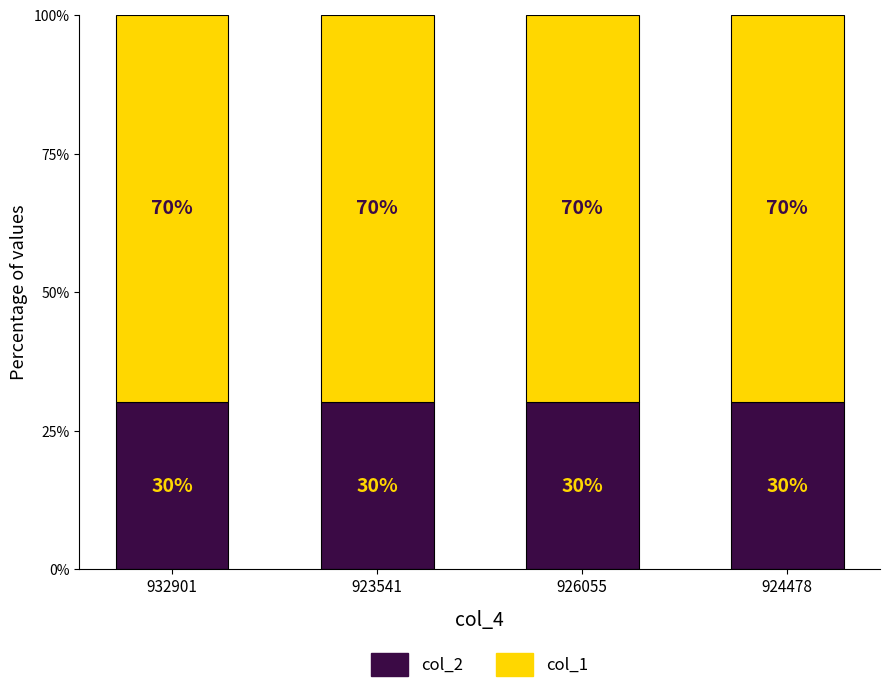

Are the bars grouped side by side (vs. stacked)?

No